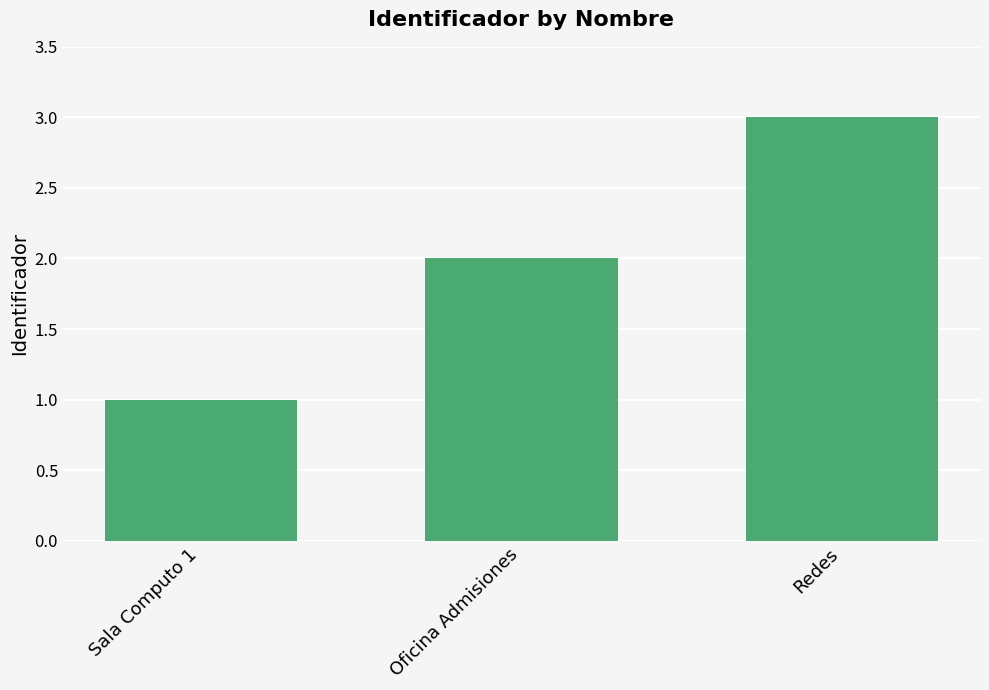

What is the approximate value at Redes?

3